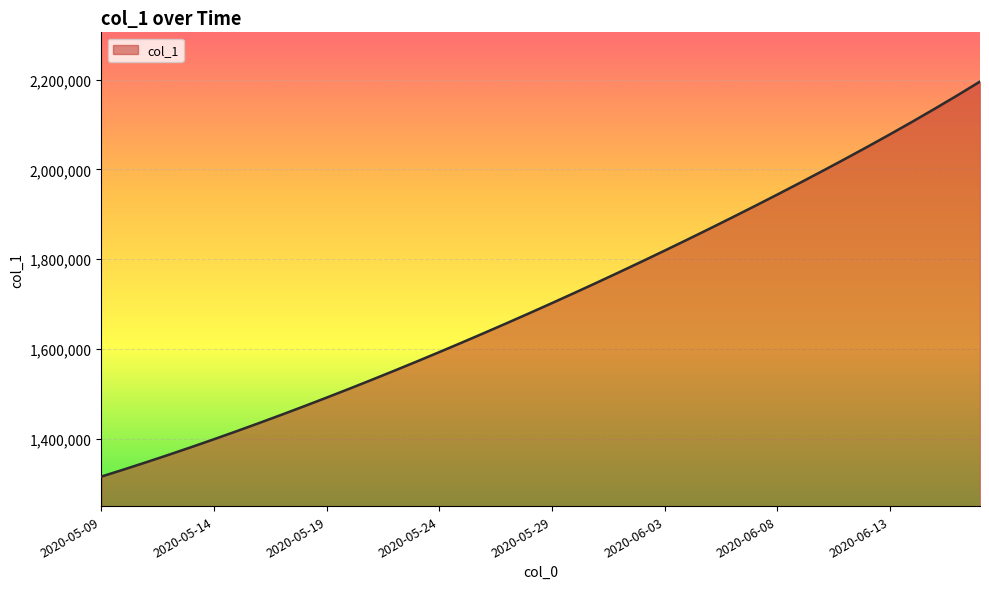

What is the difference between the second highest and minimum values?

850082.0